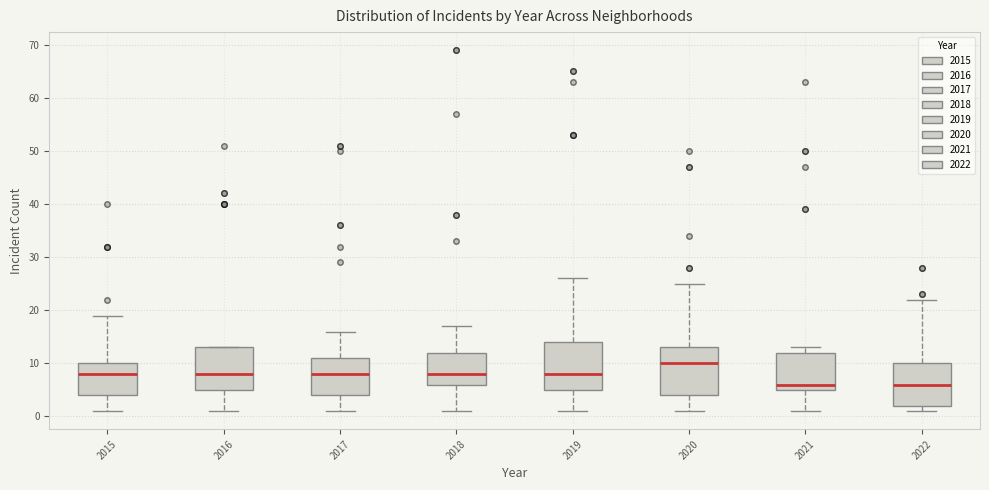

Reading left to right, transcribe this box plot: for each box, give where its median line is, the range the box spans, and where its two whiskers end, as read against the y-axis. The values are not printed on the chart, so give them approximately, as read against the axis.

2015: median 8, box 4 to 10, whiskers 1 to 19
2016: median 8, box 5 to 13, whiskers 1 to 13
2017: median 8, box 4 to 11, whiskers 1 to 16
2018: median 8, box 6 to 12, whiskers 1 to 17
2019: median 8, box 5 to 14, whiskers 1 to 26
2020: median 10, box 4 to 13, whiskers 1 to 25
2021: median 6, box 5 to 12, whiskers 1 to 13
2022: median 6, box 2 to 10, whiskers 1 to 22